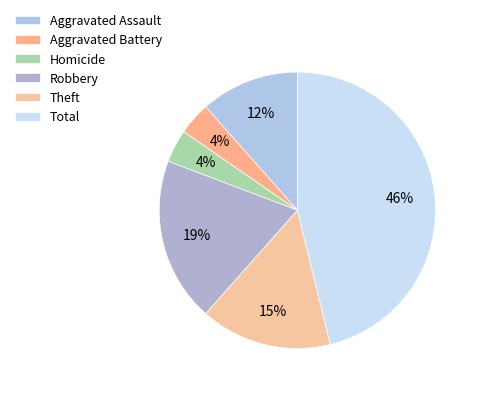

Is it true that Theft is 15% of the pie?

True